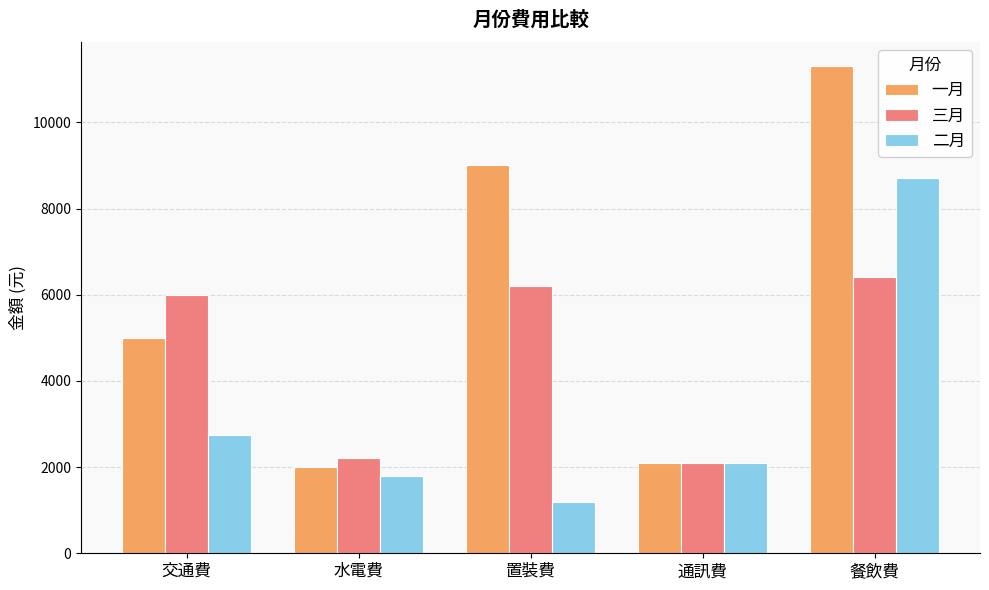

Reading right to left, transcribe all the data shown in this chart.

一月: 11300	2096	9000	2000	5000
三月: 6420	2096	6200	2200	6000
二月: 8700	2096	1200	1800	2750